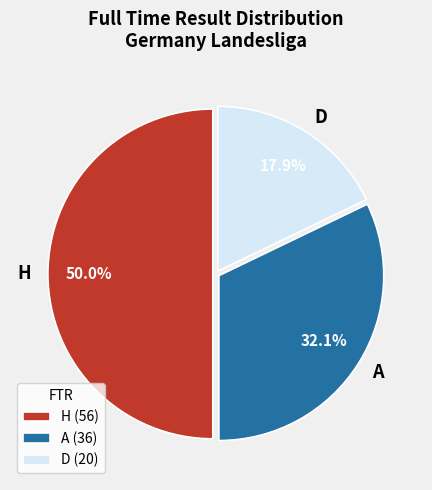

To the nearest percent, what portion does H represent?

50%